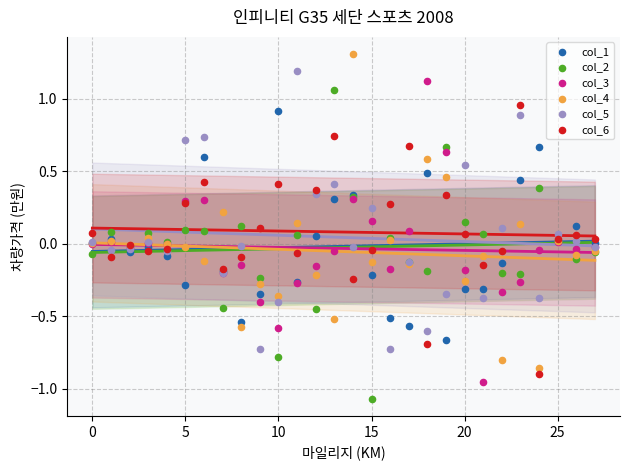

Which series contains the highest Y value?

col_4